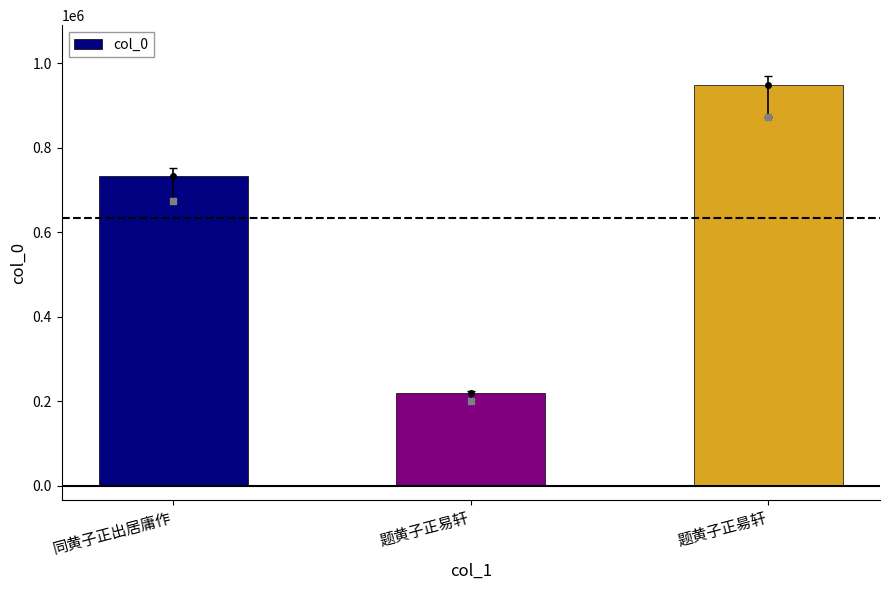

Reading right to left, list all the values displayed in this chart.

题黄子正昜轩=947604	题黄子正易轩=218761	同黄子正出居庸作=733341